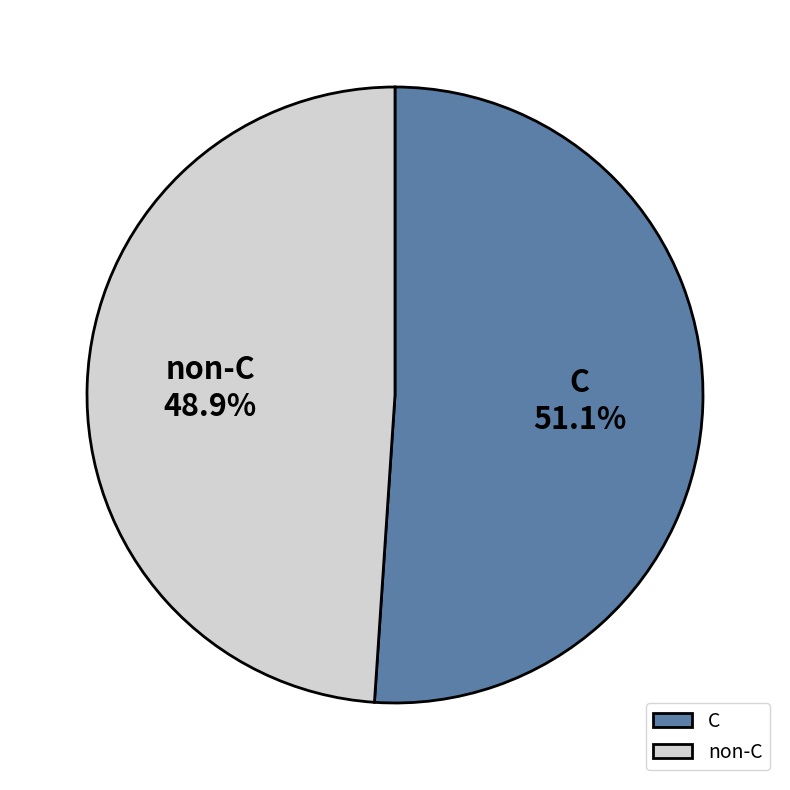

Which slice is the smallest?

non-C